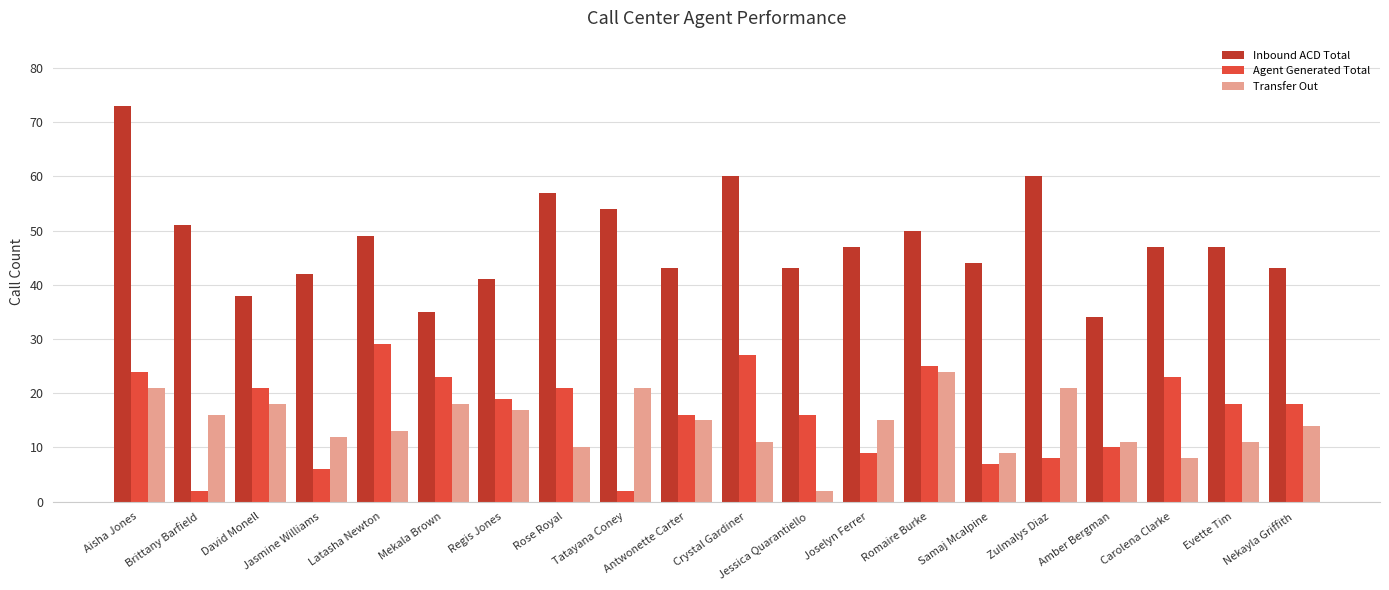

True or false: Inbound ACD Total has a value of 50 at Romaire Burke.

True